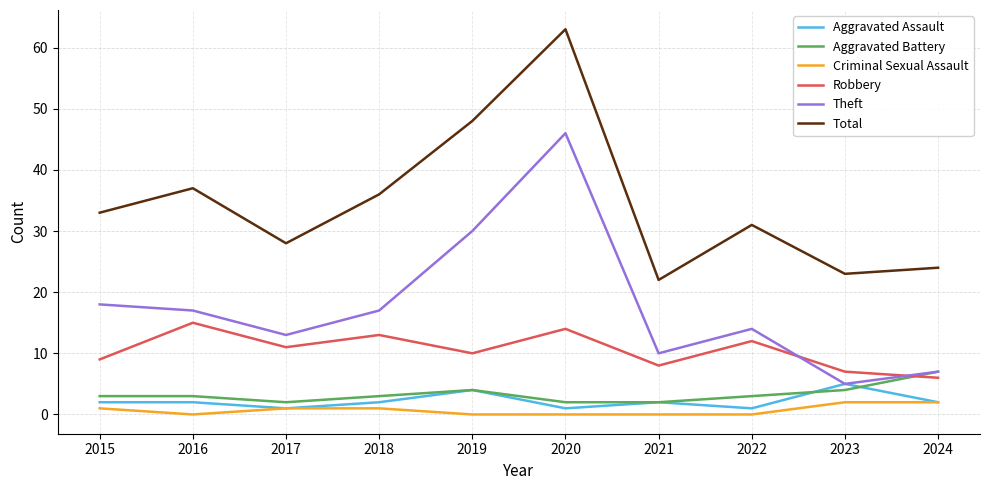

Which category has the highest value across all series?

2020